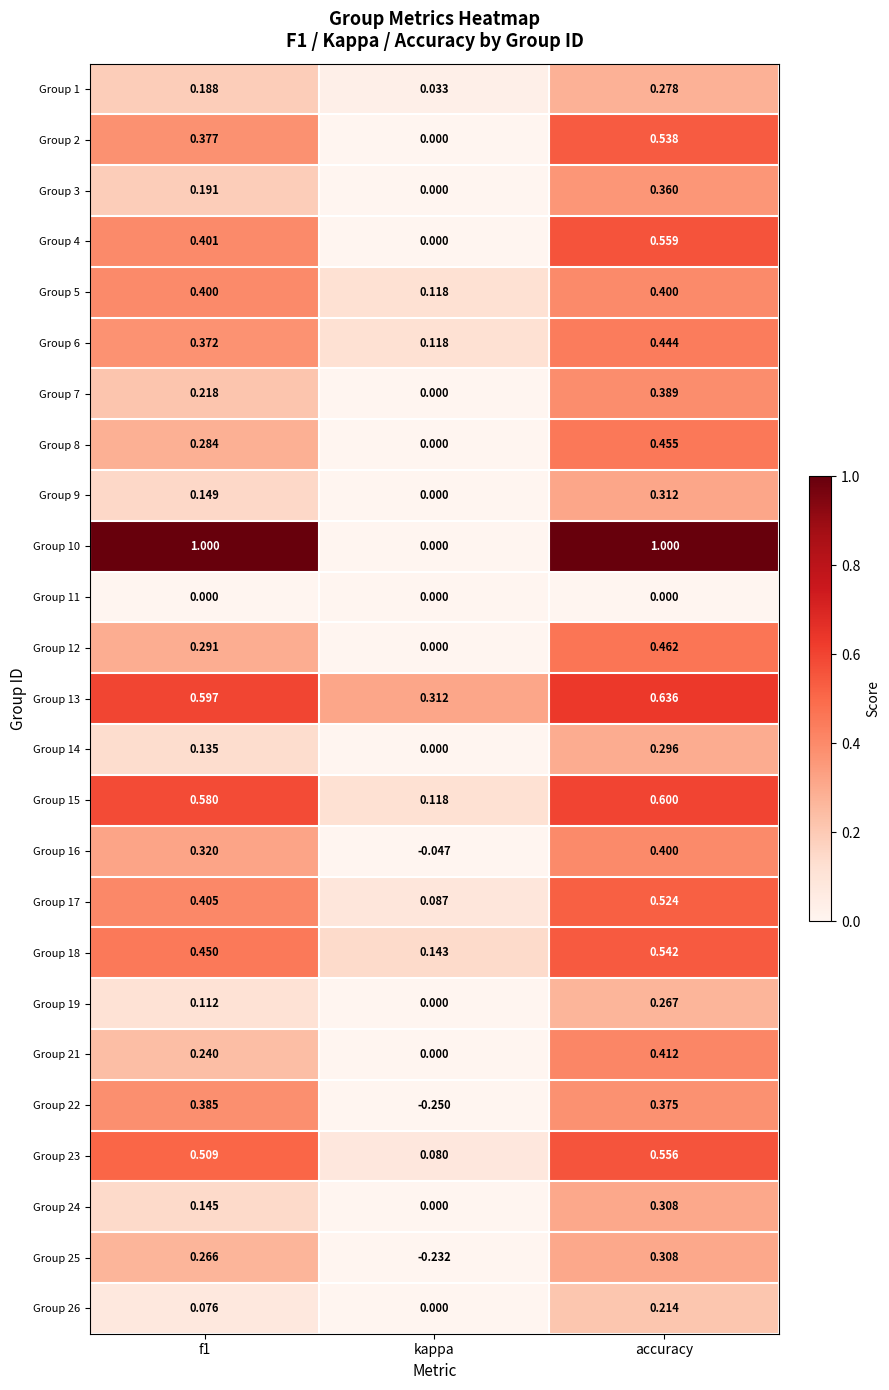

At how many categories does at least one series exceed 0?

3